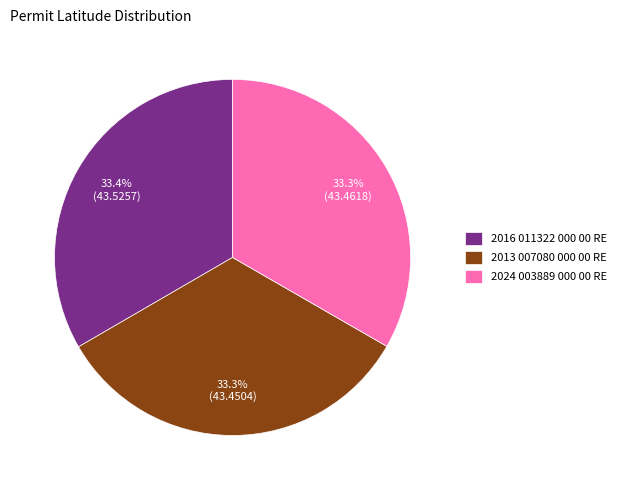

The 2024 003889 000 00 RE slice represents 33% of the pie. True or false?

True